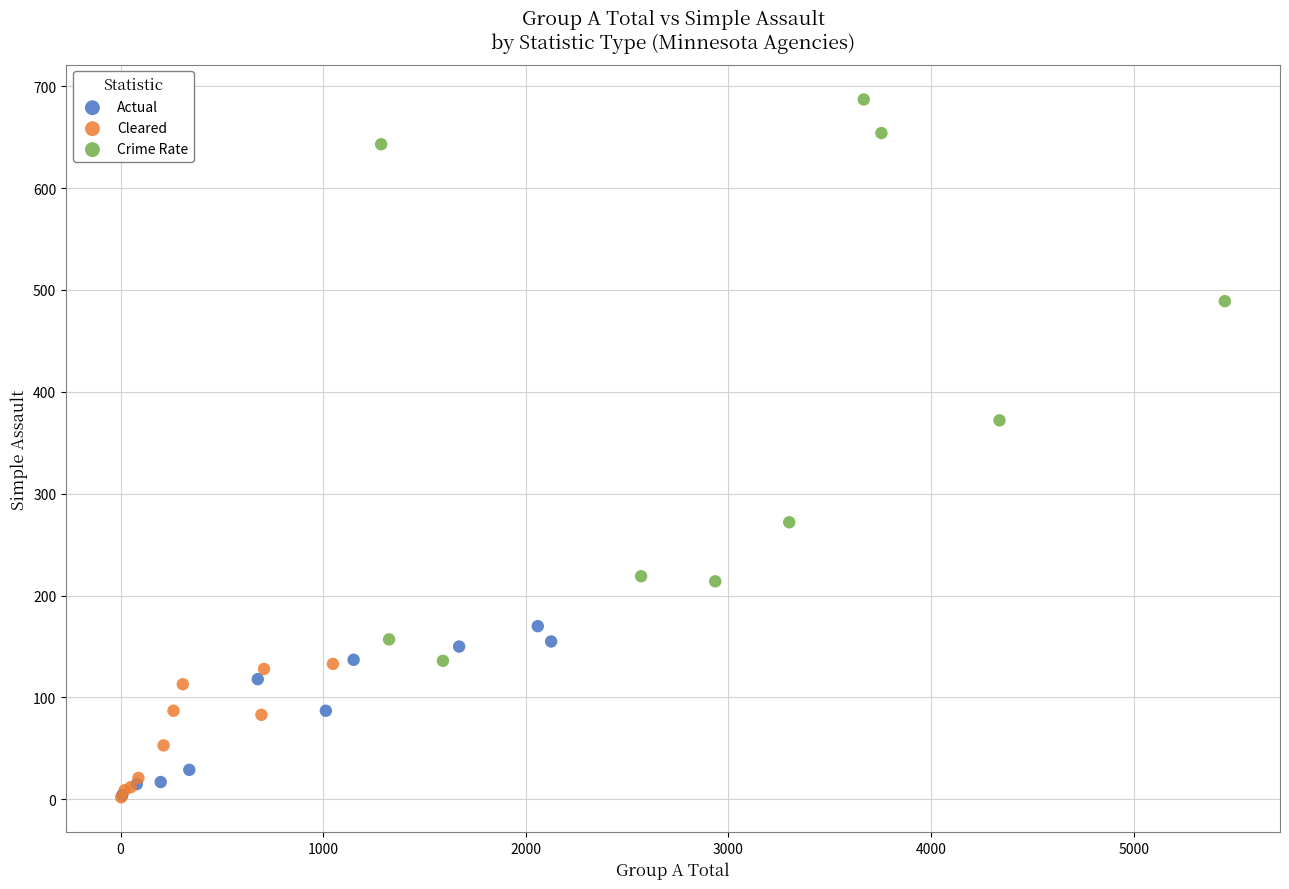

Which series reaches the maximum Y coordinate?

Crime Rate